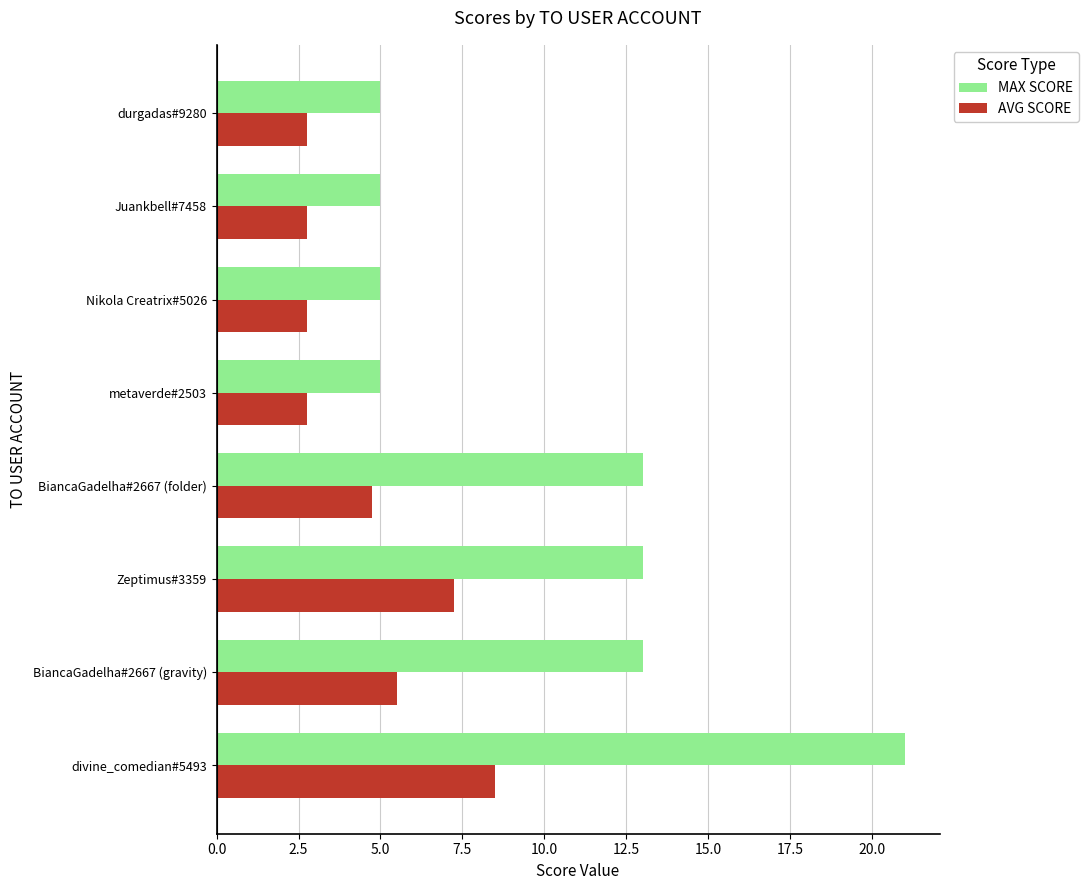

Rank the series by their maximum value, from highest to lowest.

MAX SCORE, AVG SCORE